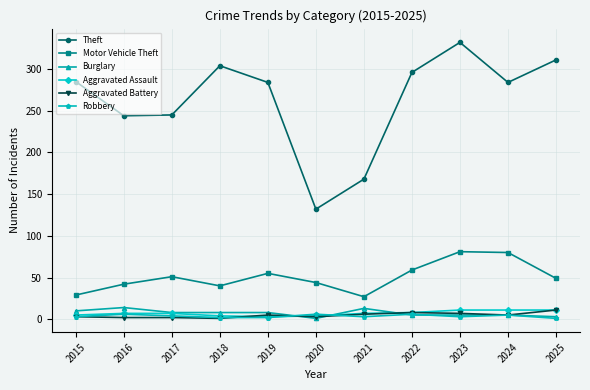

The value of Motor Vehicle Theft at 2019 is 28. True or false?

False